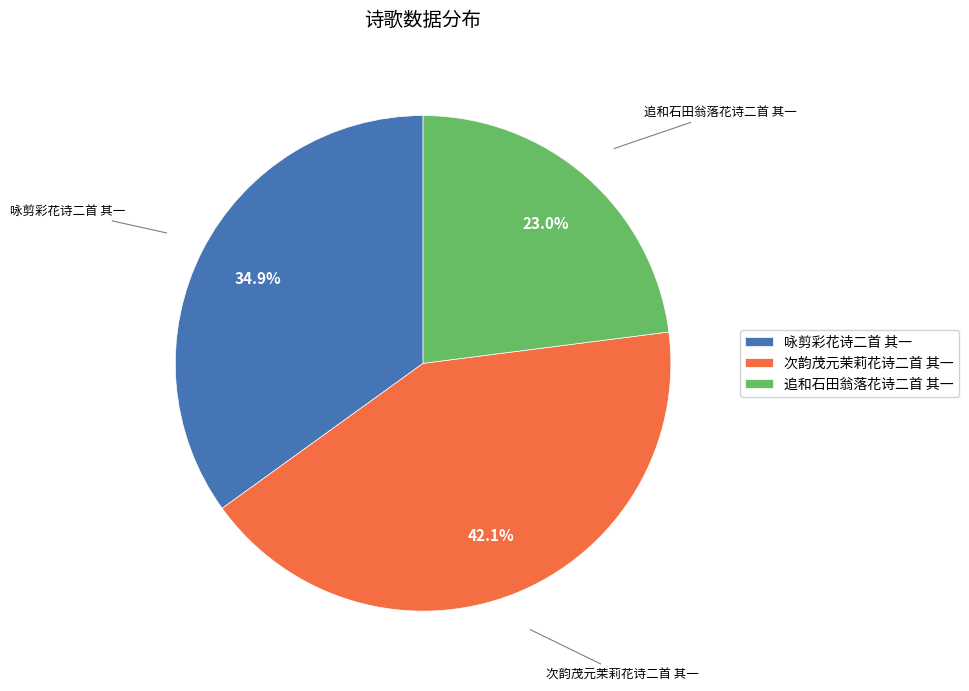

Which has a higher value, 追和石田翁落花诗二首 其一 or 咏剪彩花诗二首 其一?

咏剪彩花诗二首 其一